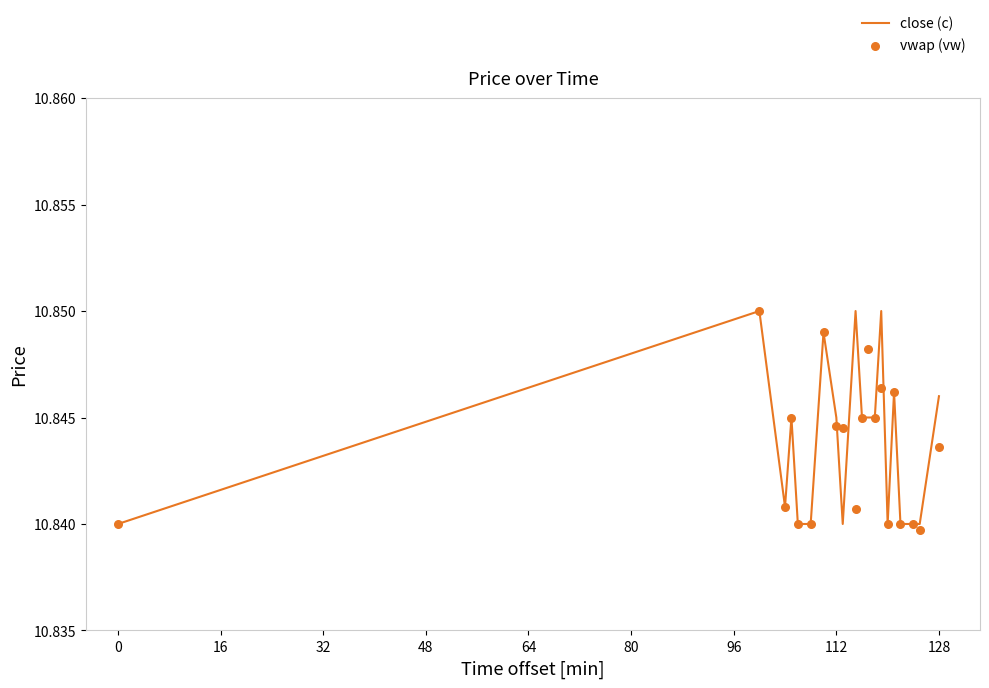

Is the value of close (c) at 14 greater than the value of vwap (vw) at 14?

No